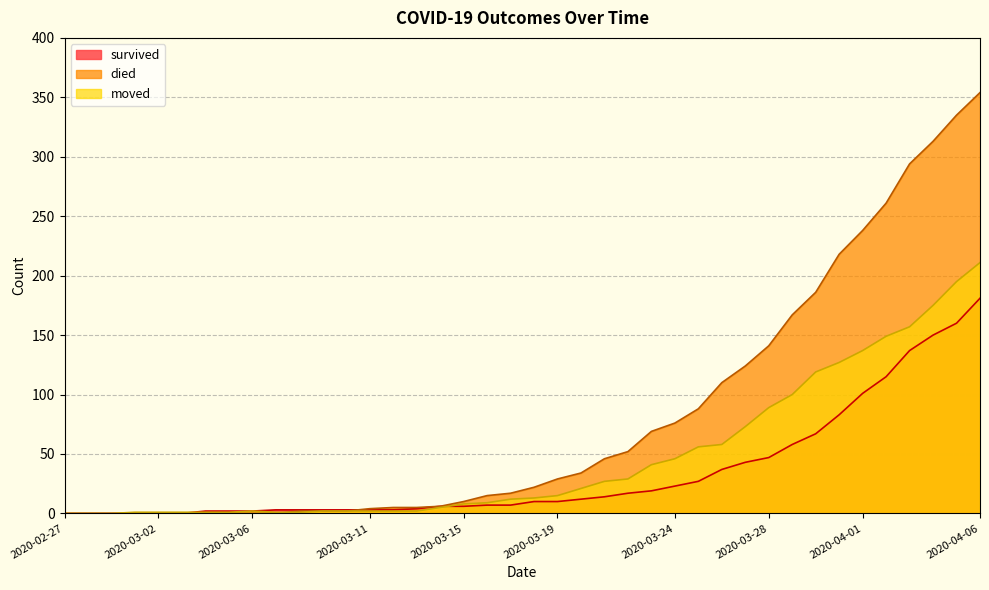

What is the difference between the second highest and minimum values in the moved series?

195